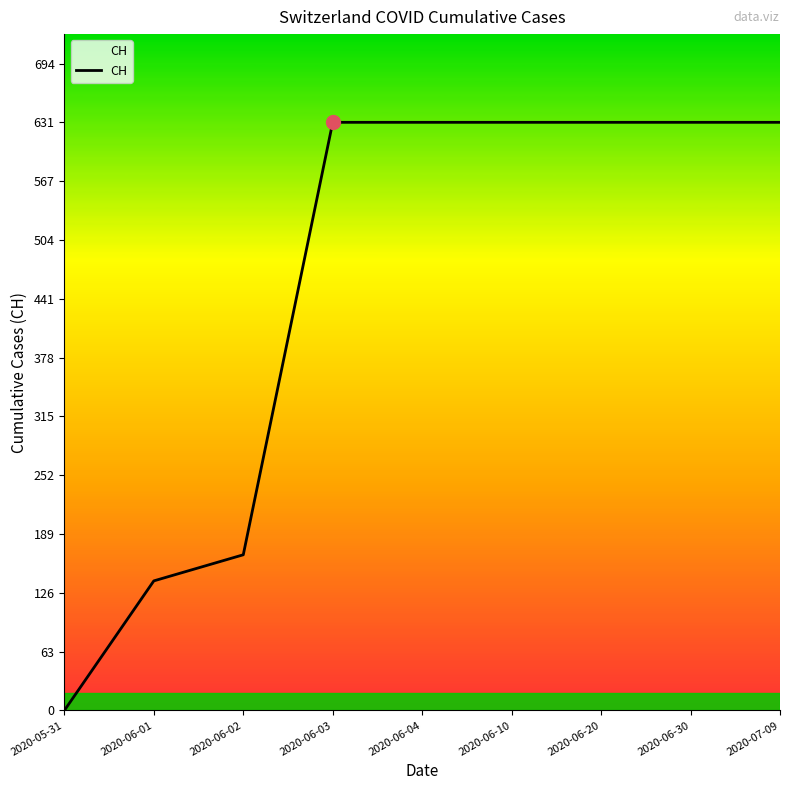

What is the difference between the maximum and minimum values?

631